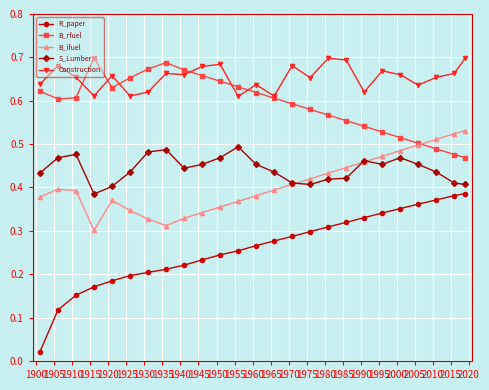

Which series has the widest spread of values?

R_paper